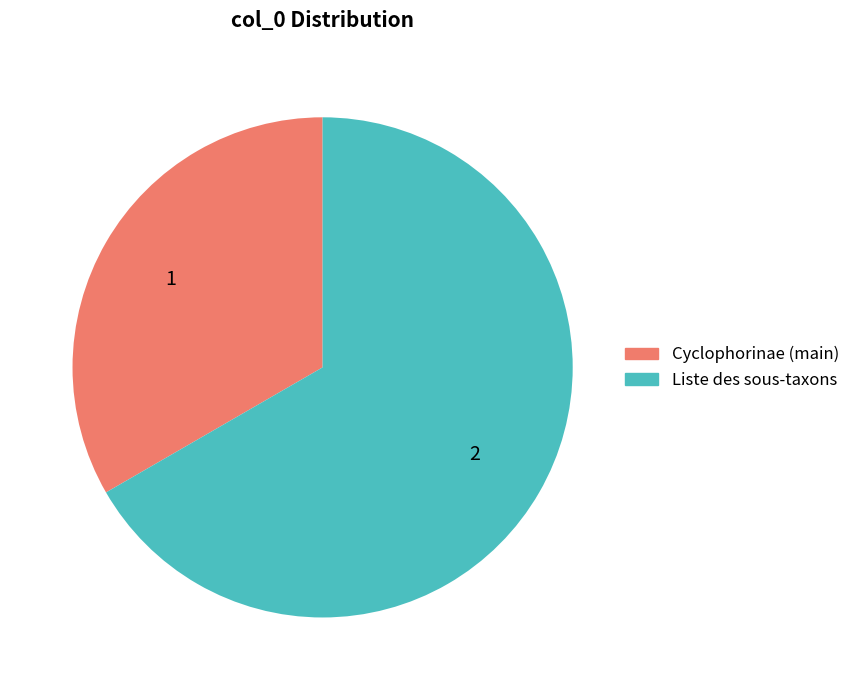

Does any single category account for the majority?

Yes